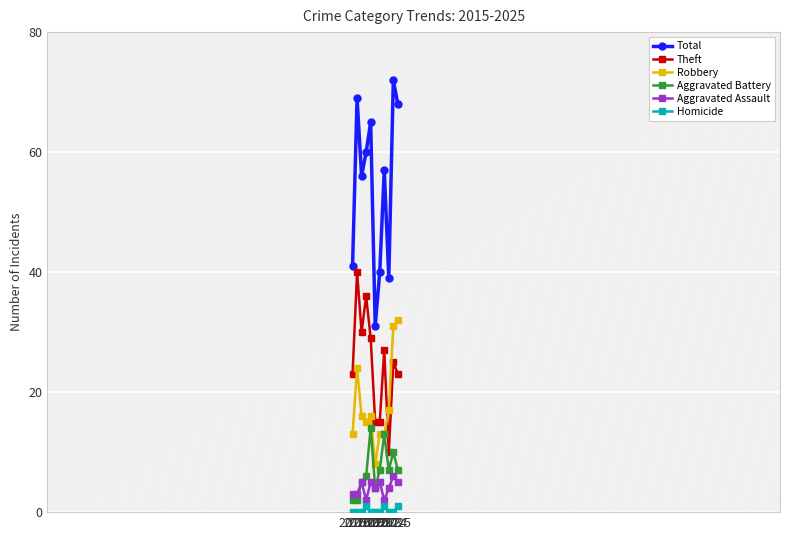

At 2021, list the series in order from largest to smallest.

Total, Theft, Robbery, Aggravated Battery, Aggravated Assault, Homicide